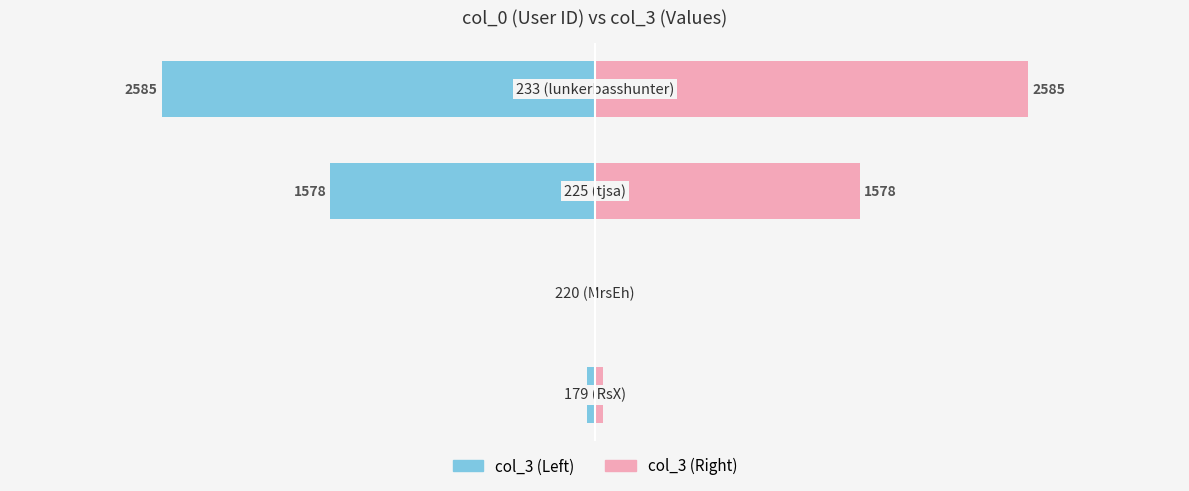

What is the difference between the highest and lowest values at −1000?

5170